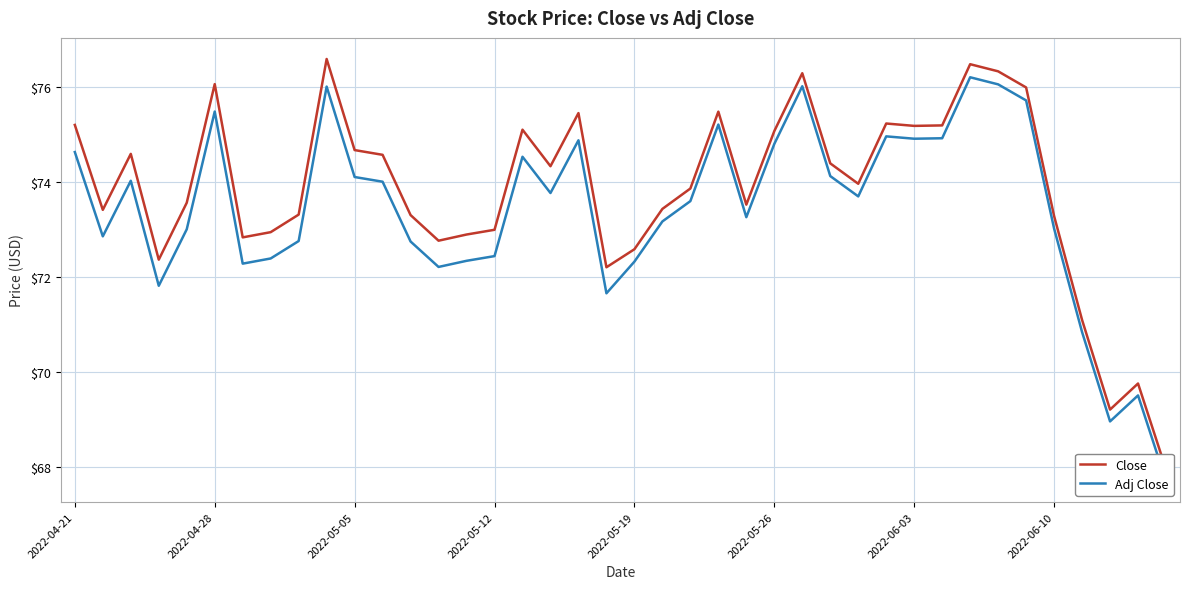

True or false: Close and Adj Close cross at least once.

False